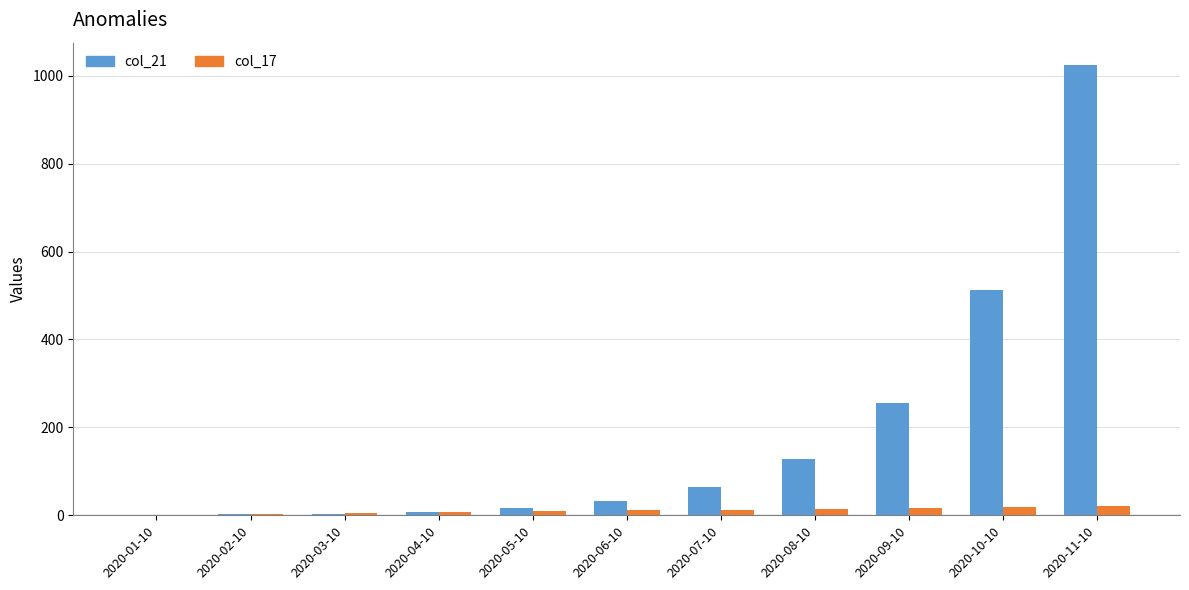

Are the bars grouped side by side (vs. stacked)?

Yes